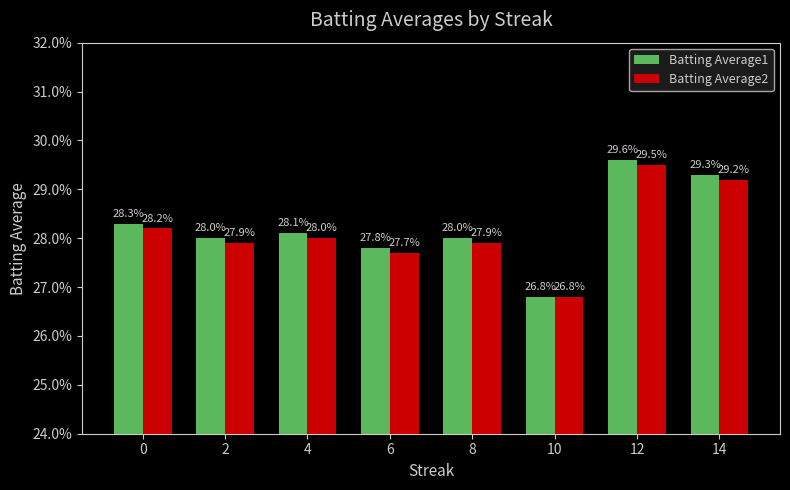

What is the total value across all series at 6?

0.6